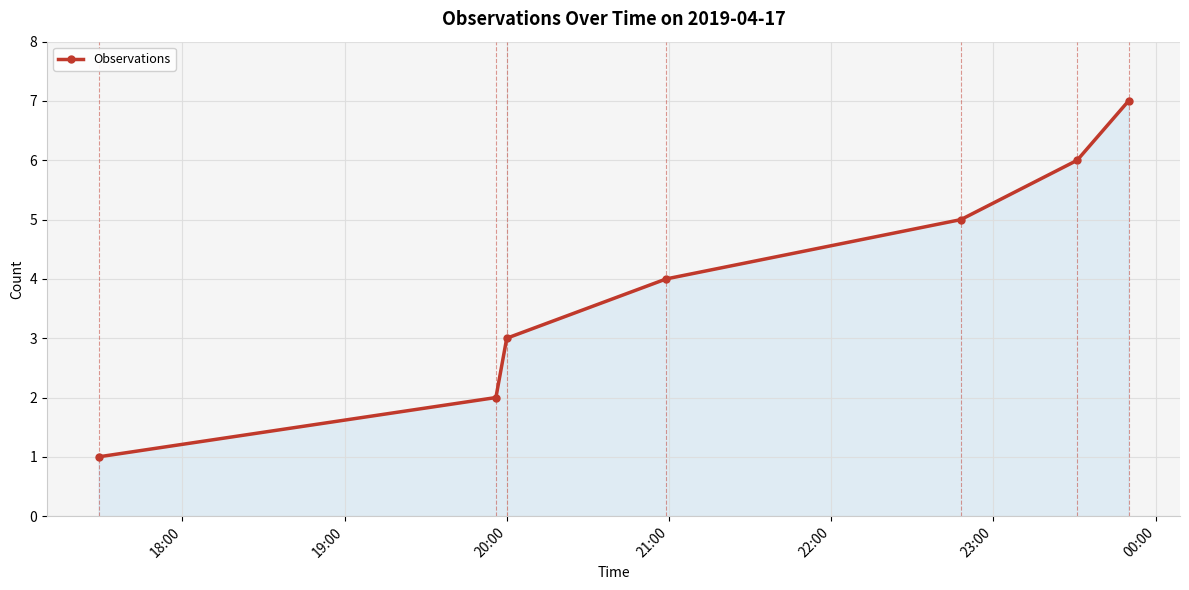

What is the average value?

4